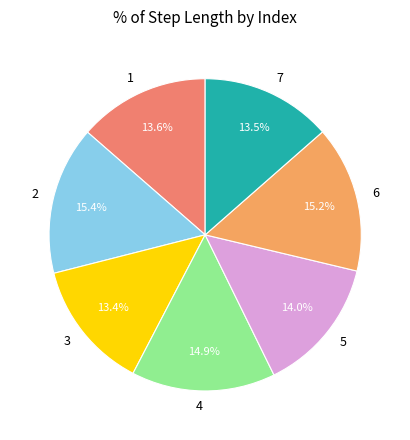

Is there a majority slice in this chart?

No